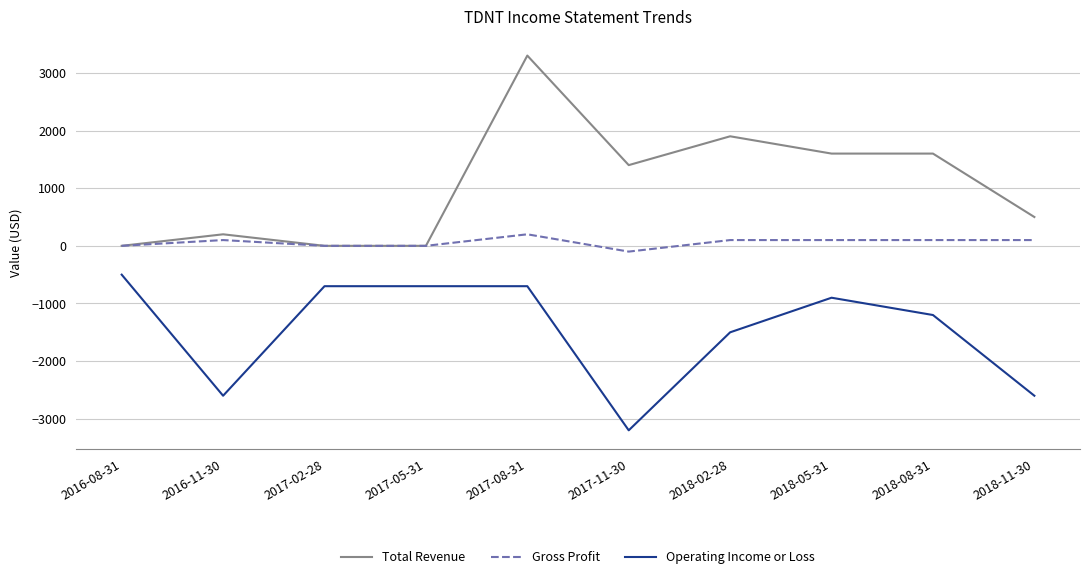

True or false: Operating Income or Loss and Gross Profit cross at least once.

False